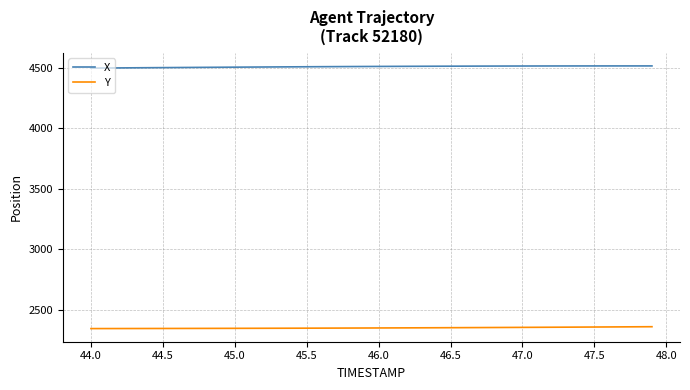

Which series has the largest total across all categories?

X